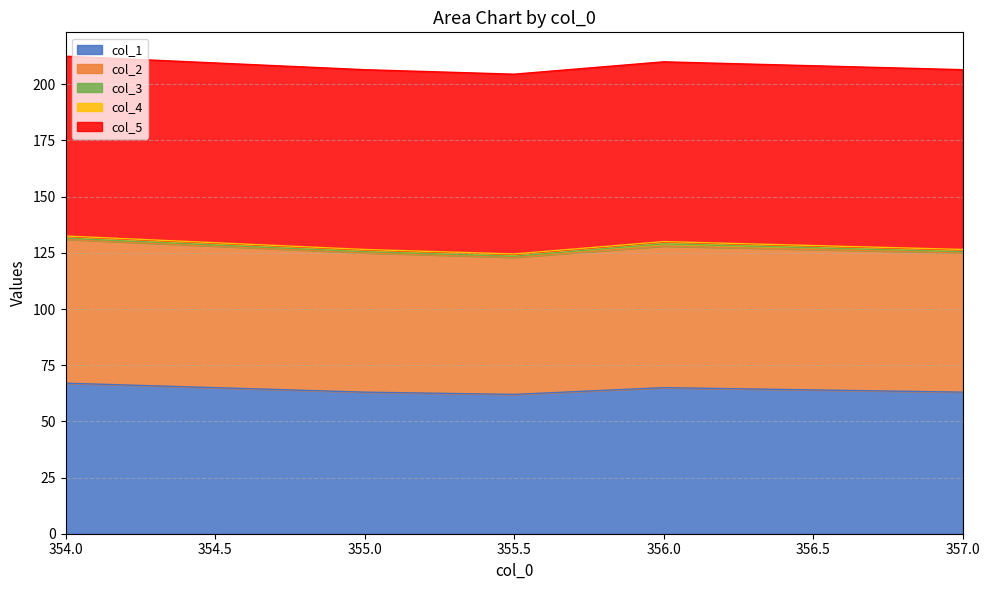

What is the value of the col_3 point at the 1st from the left?

0.5